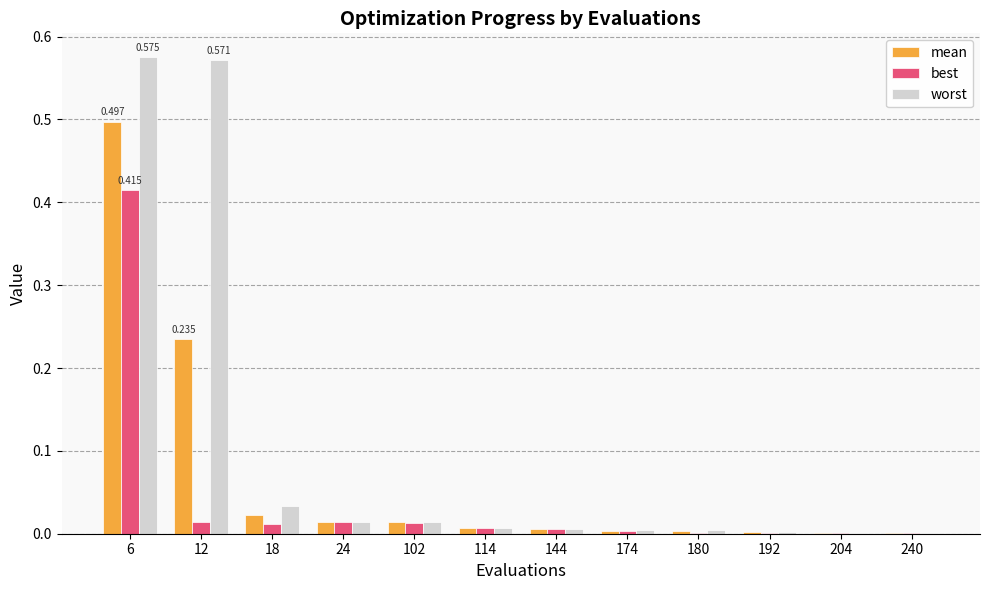

Count the number of data series in this chart.

3